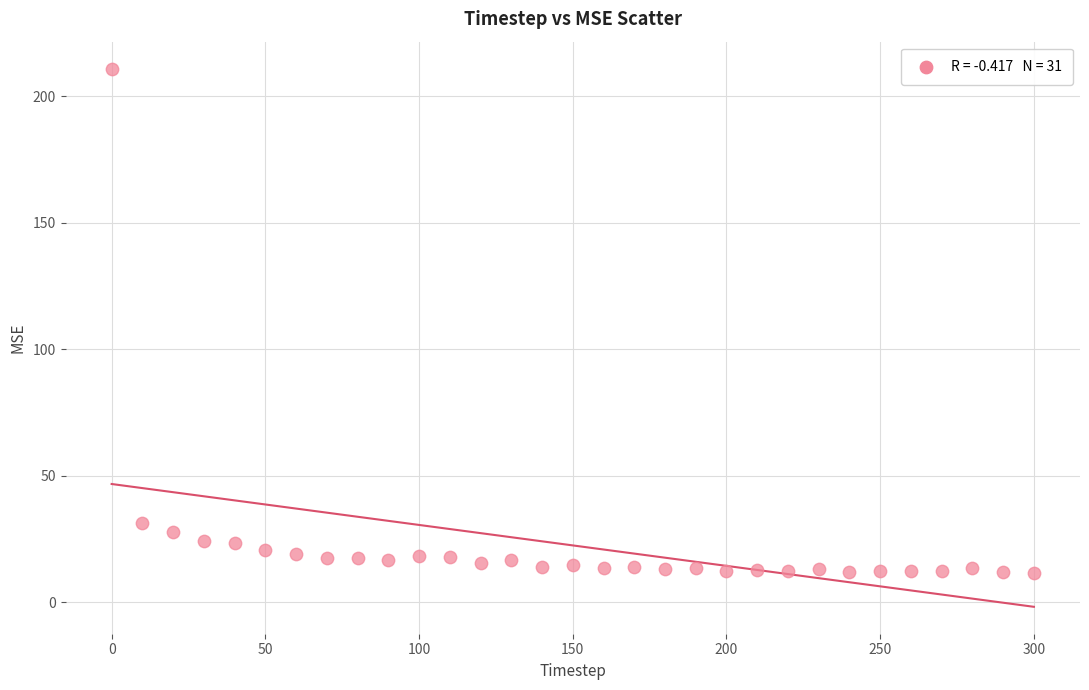

What Y value in the scatter plot is closest to 111?

31.2